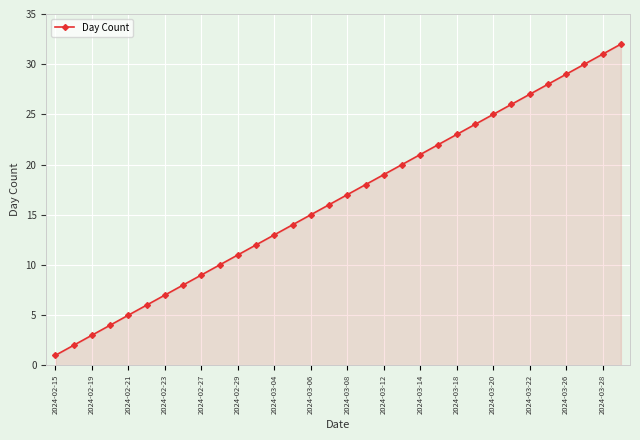

True or false: the data has more than 1 interior local peaks.

False